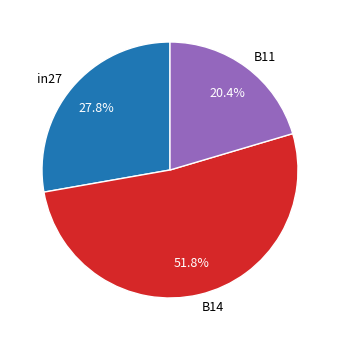

To the nearest percent, what portion does B14 represent?

52%